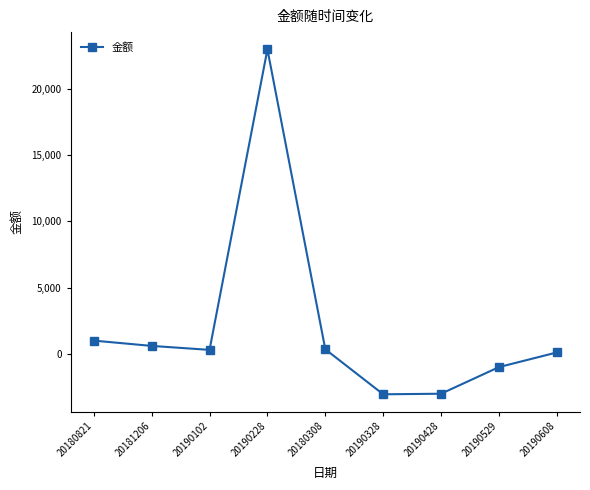

The chart shows a value of 600.0 at 20181206. True or false?

True